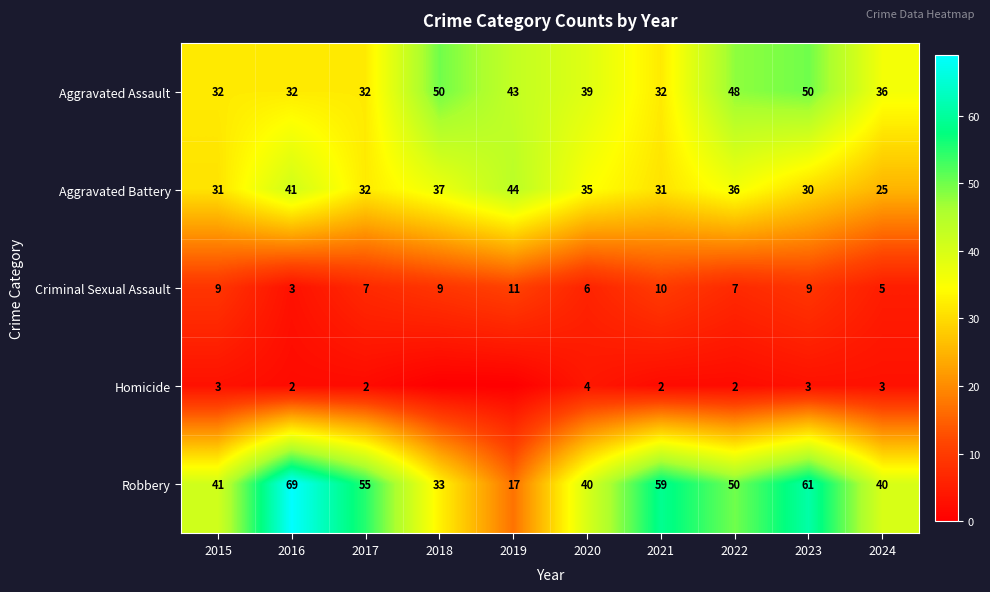

Which category has the highest value across all series?

2016